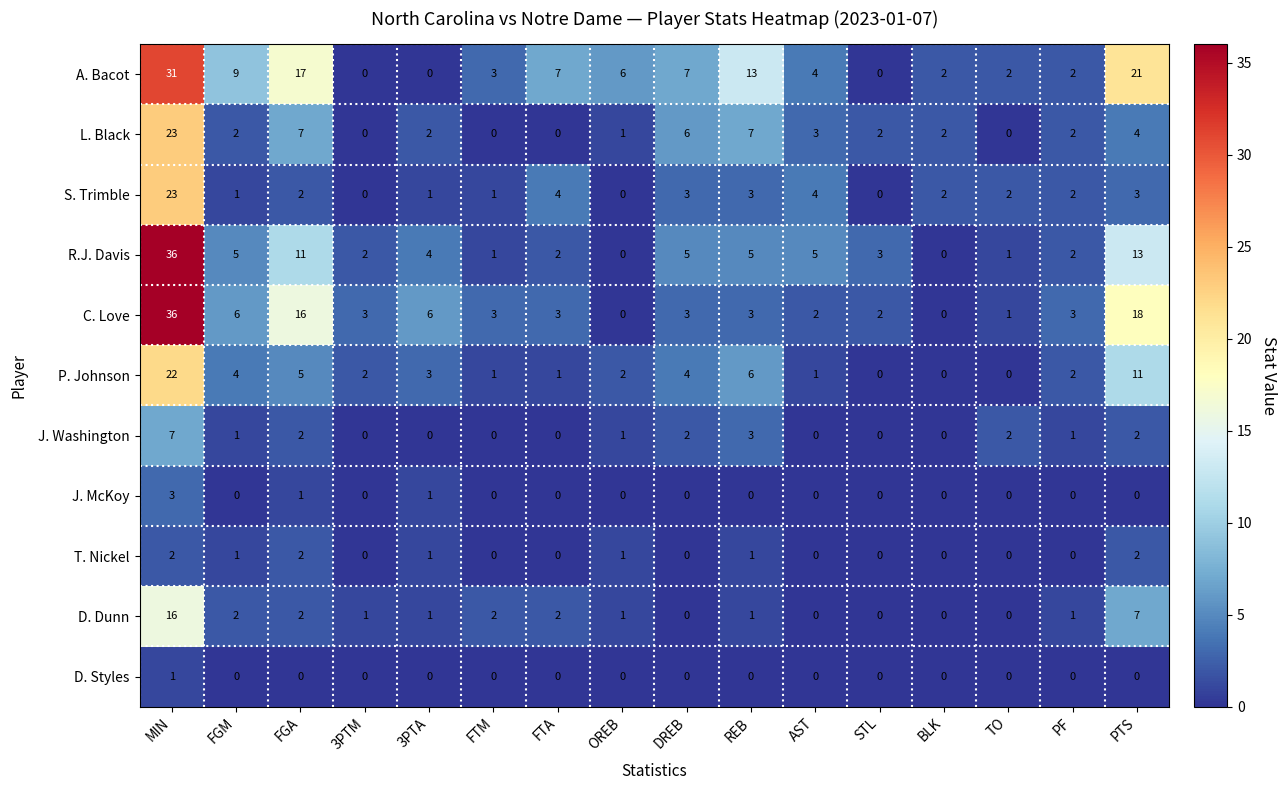

Which series has the largest total across all categories?

A. Bacot